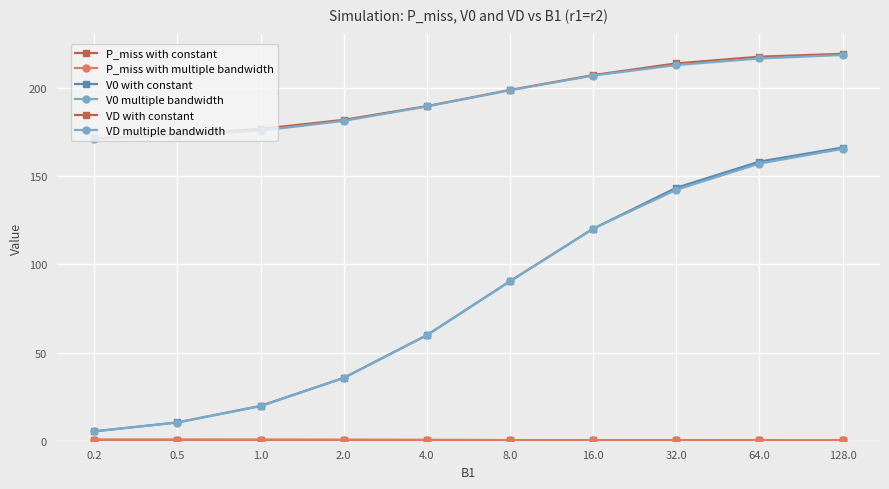

How many data points does each series have?

10